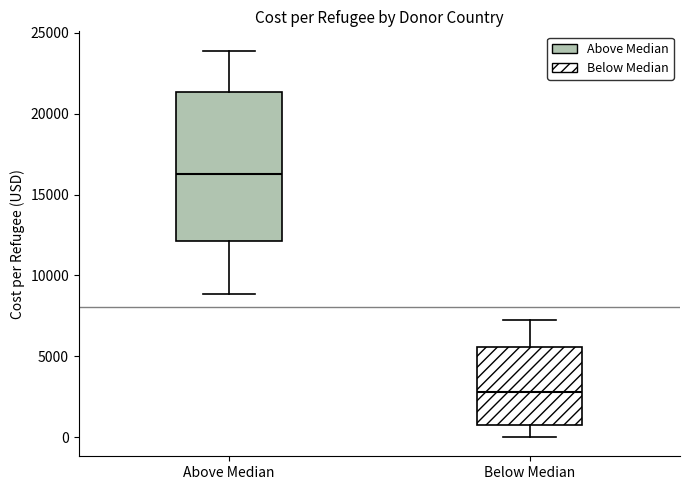

Where does the median line of the box for Above Median sit on the y-axis? The values are not printed on the chart, so give them approximately, as read against the axis.

16500